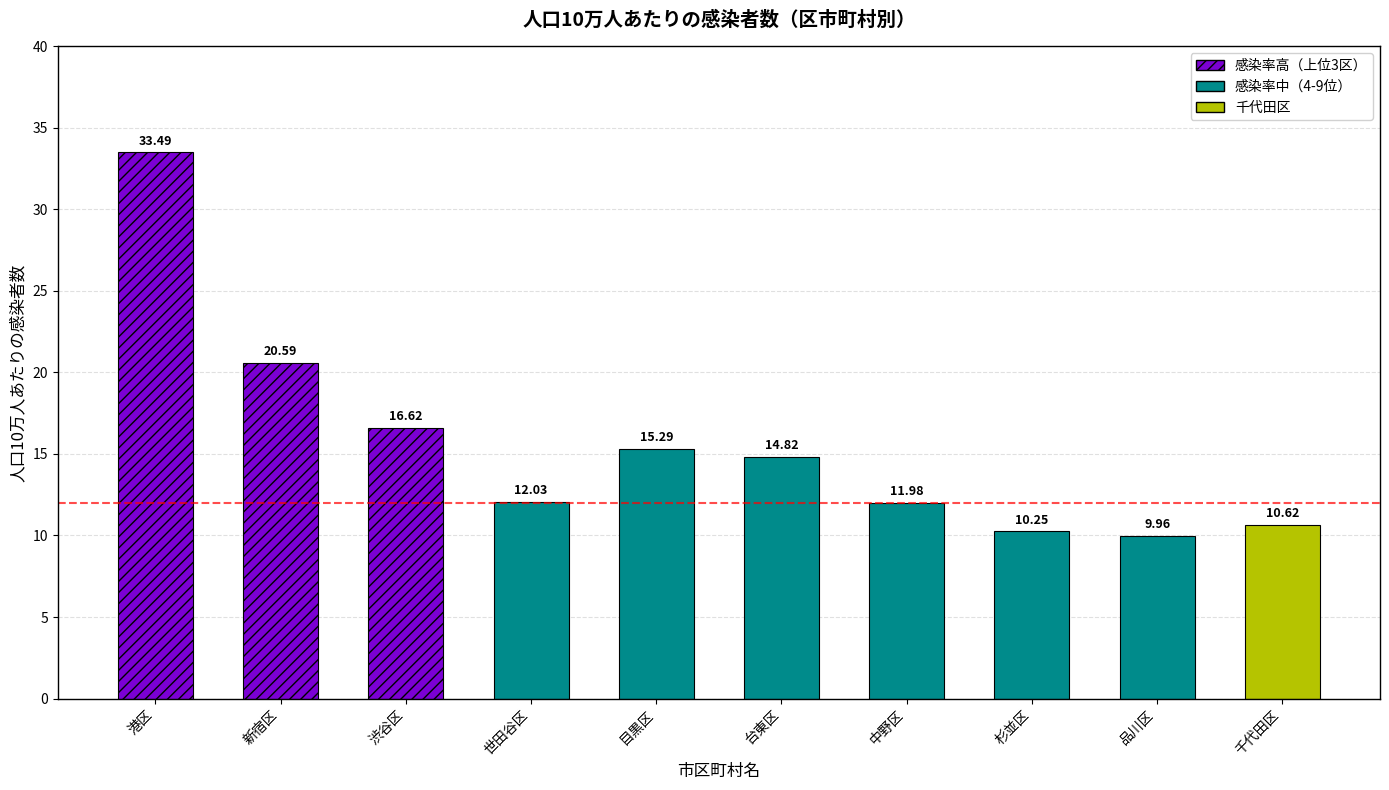

What is the value of the 3rd bar from the left?

16.6